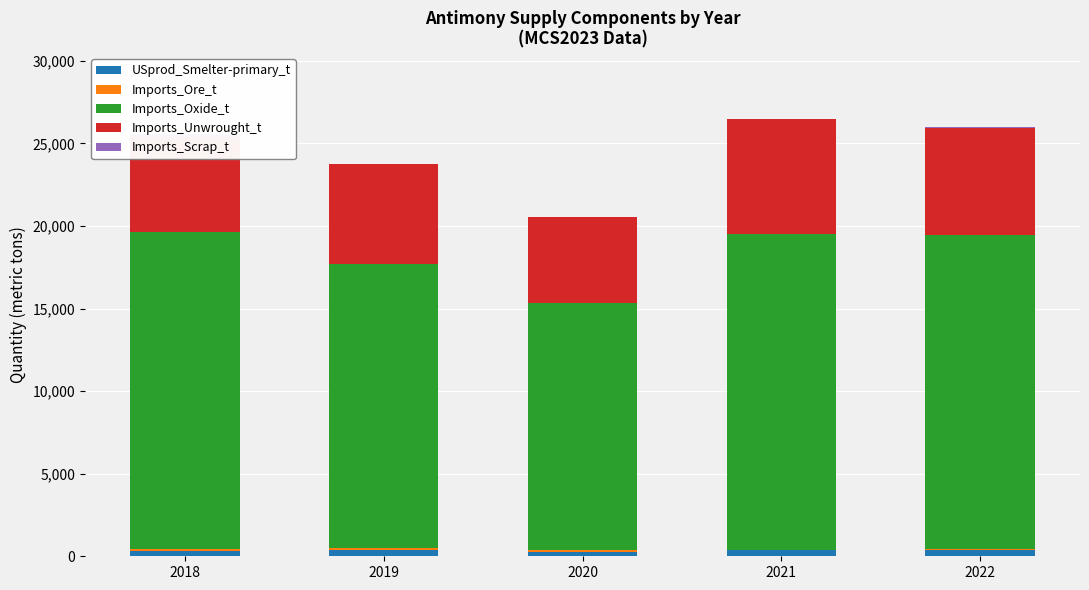

List the labels in order of USprod_Smelter-primary_t value, smallest first.

2020, 2018, 2019, 2021, 2022